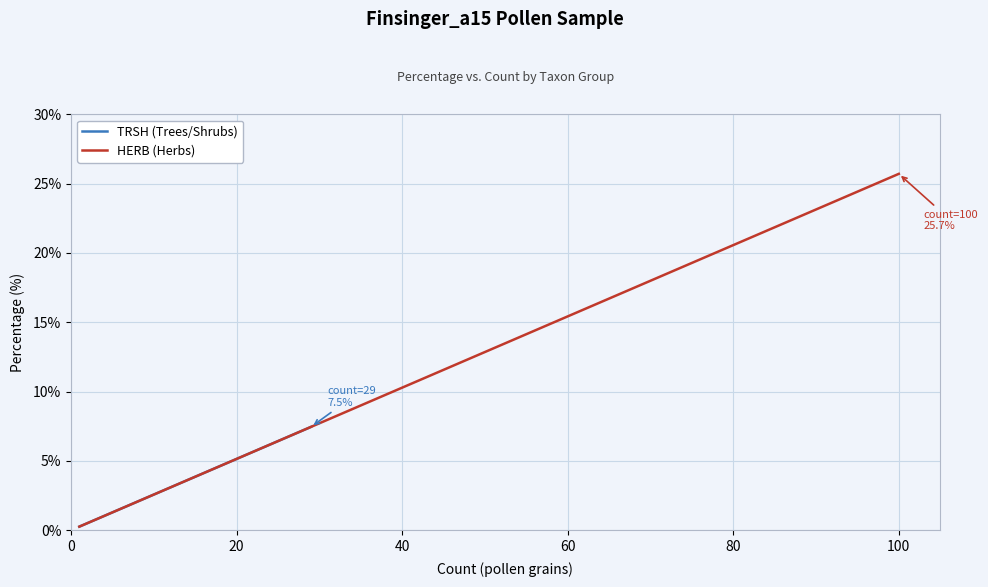

How many values in the HERB (Herbs) series exceed 0?

16